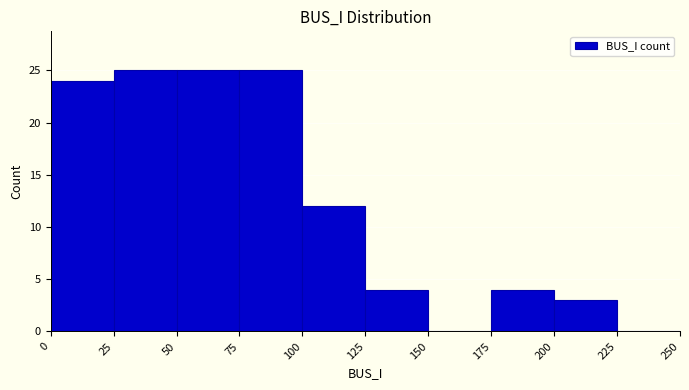

Reading left to right, list every bar in this chart as the range it spans on the x-axis followed by its height. The values are not printed on the chart, so give them approximately, as read against the axis.

0 to 25: 24
25 to 50: 25
50 to 75: 25
75 to 100: 25
100 to 125: 12
125 to 150: 4
150 to 175: 0
175 to 200: 4
200 to 225: 3
225 to 250: 0